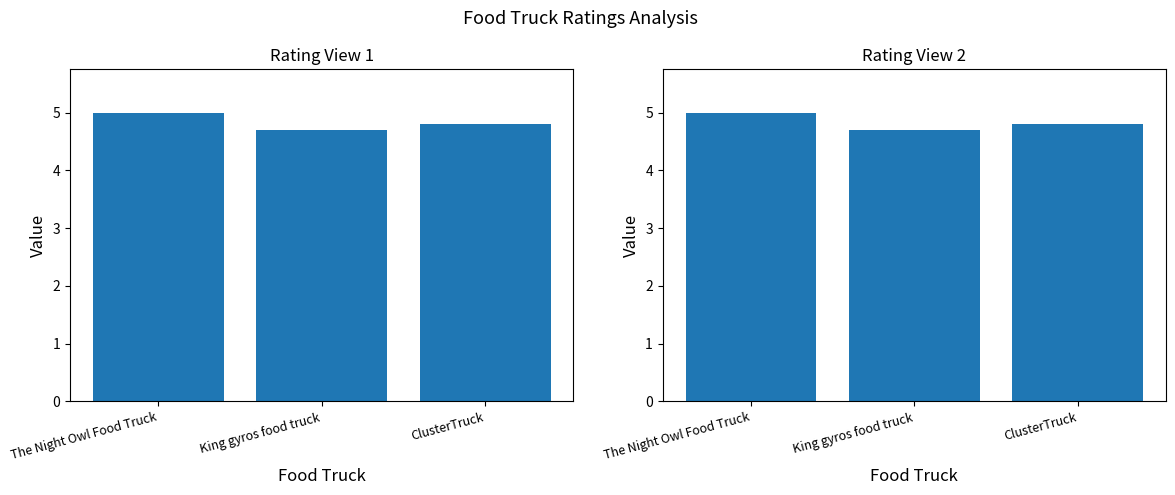

What is the sum of the values at ClusterTruck and King gyros food truck?

9.5